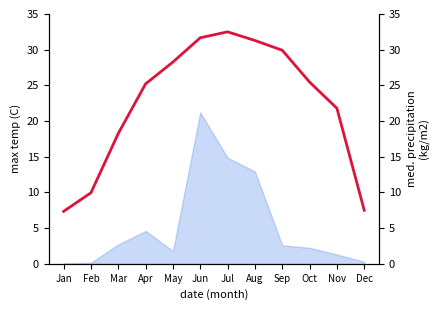

How many lines are shown in the chart?

1